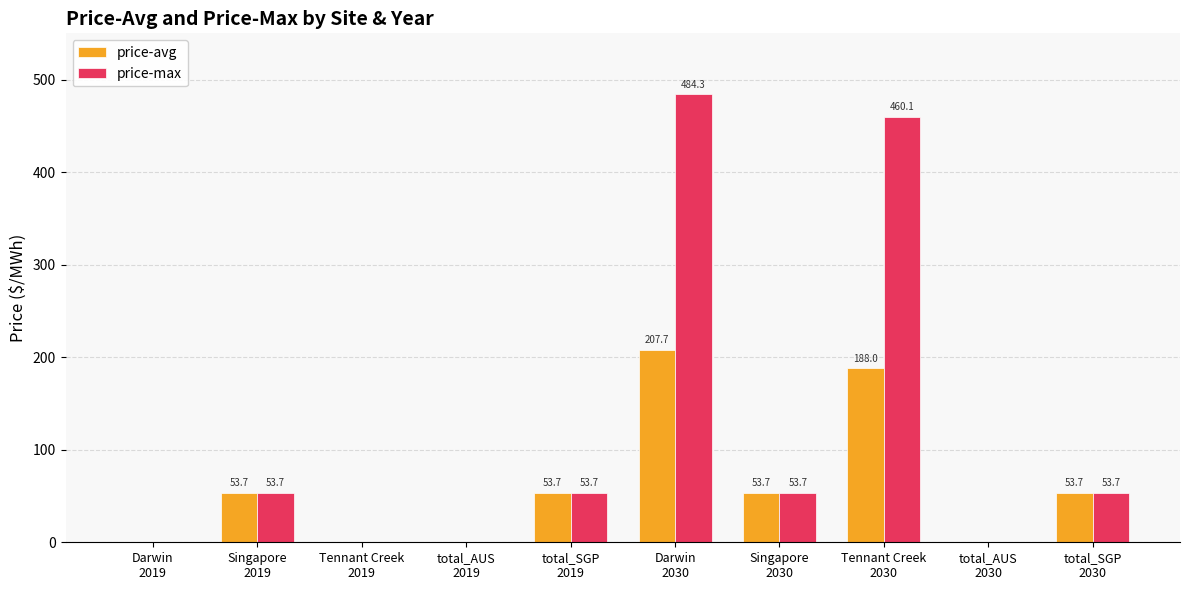

Reading left to right, list all the values displayed in this chart.

price-avg: Darwin
2019=0.0	Singapore
2019=53.7	Tennant Creek
2019=0.0	total_AUS
2019=0.0	total_SGP
2019=53.7	Darwin
2030=207.7	Singapore
2030=53.7	Tennant Creek
2030=188.0	total_AUS
2030=0.0	total_SGP
2030=53.7
price-max: Darwin
2019=0.0	Singapore
2019=53.7	Tennant Creek
2019=0.0	total_AUS
2019=0.0	total_SGP
2019=53.7	Darwin
2030=484.3	Singapore
2030=53.7	Tennant Creek
2030=460.1	total_AUS
2030=0.0	total_SGP
2030=53.7